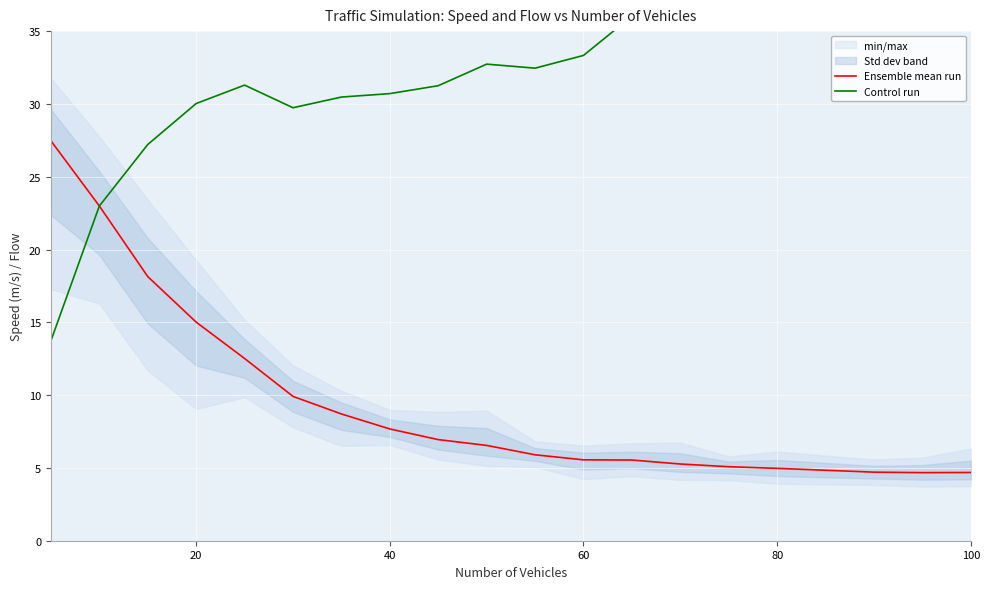

What is the sum of the Ensemble mean run values at 11 and 80?

18.1